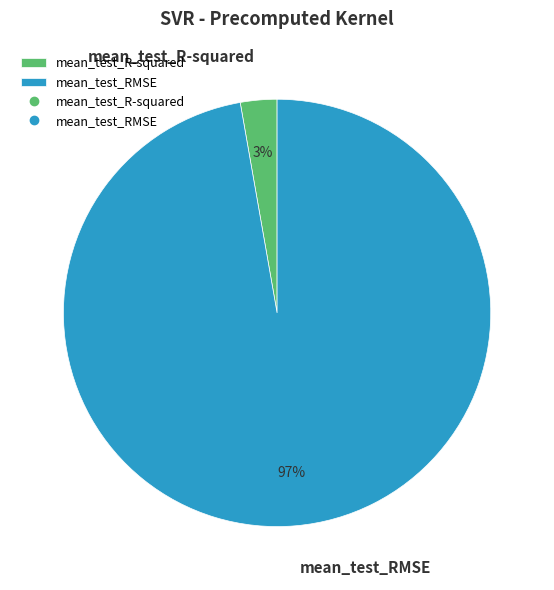

Count the number of slices in the pie.

2